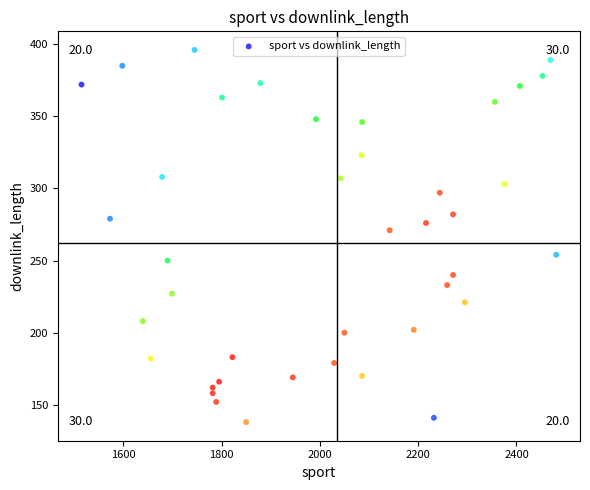

What is the range of X values (max minus min)?

966